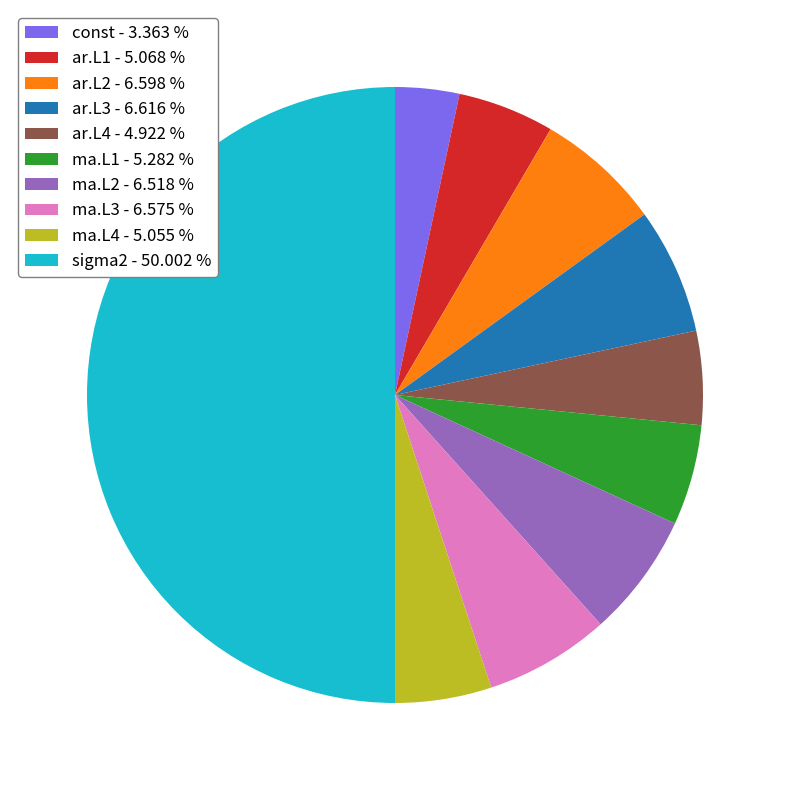

What is the majority slice?

sigma2